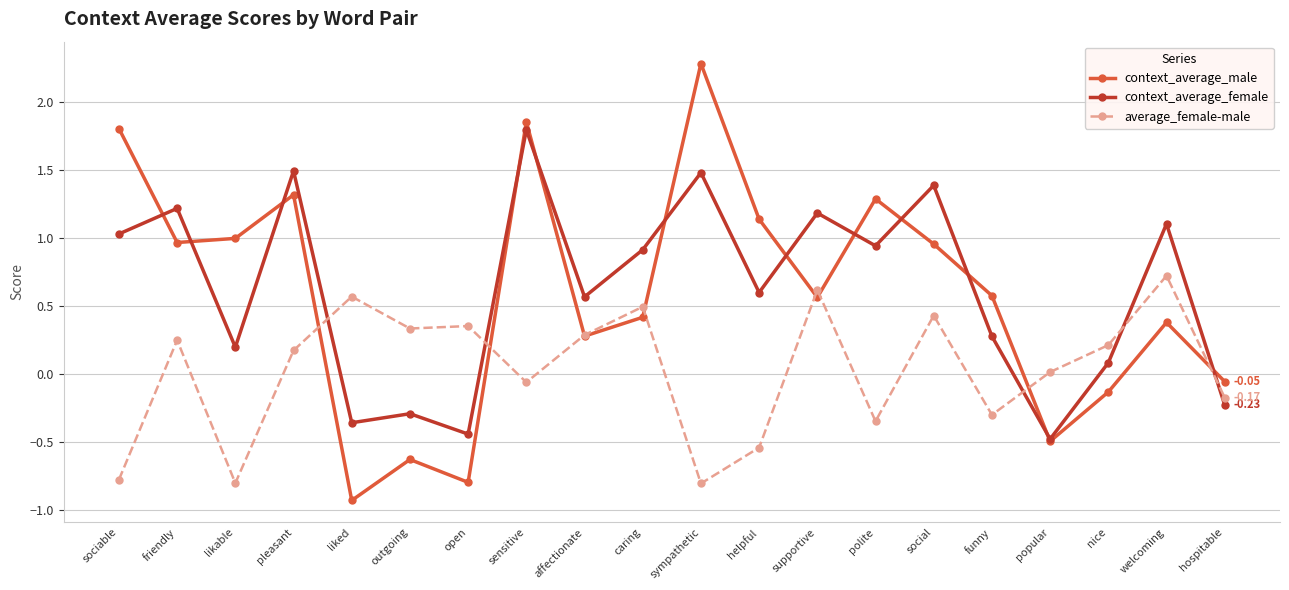

How many negative values does the context_average_male series have?

6